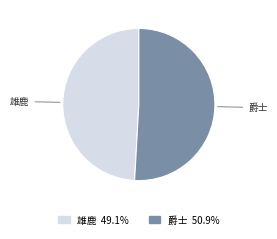

Which slice is the largest?

爵士